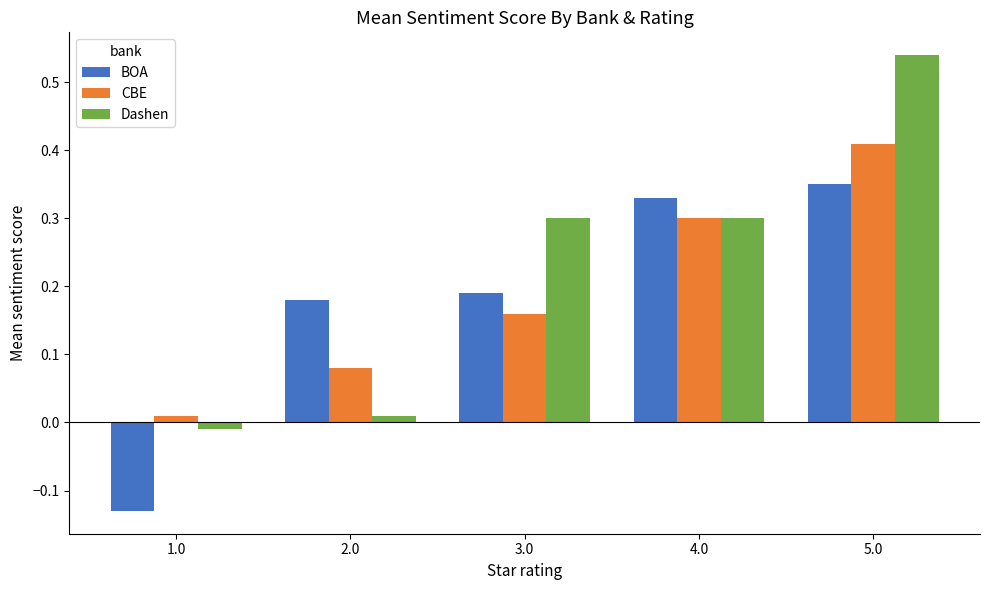

Which series changed the most between 2.0 and 3.0?

Dashen